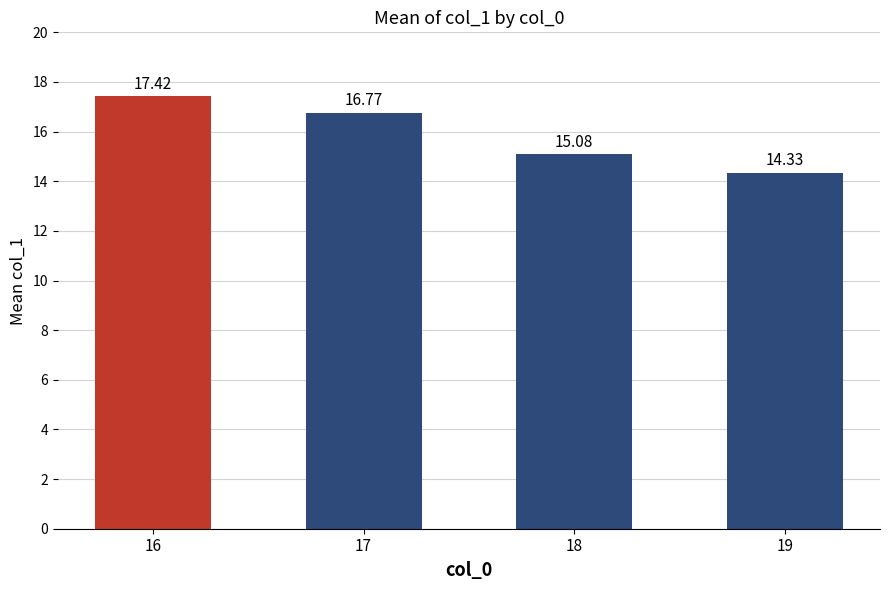

List the labels in order of value, largest first.

16, 17, 18, 19